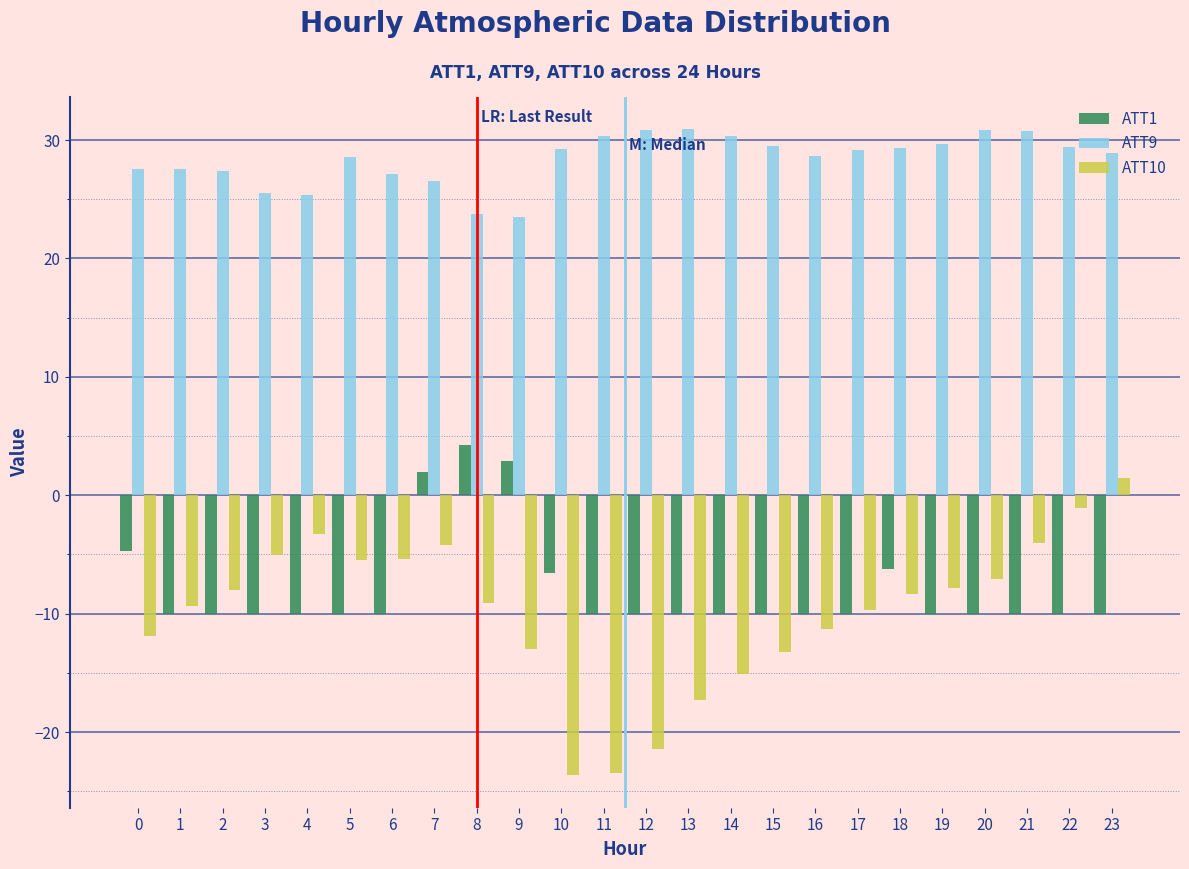

Which series has the largest total across all categories?

ATT9